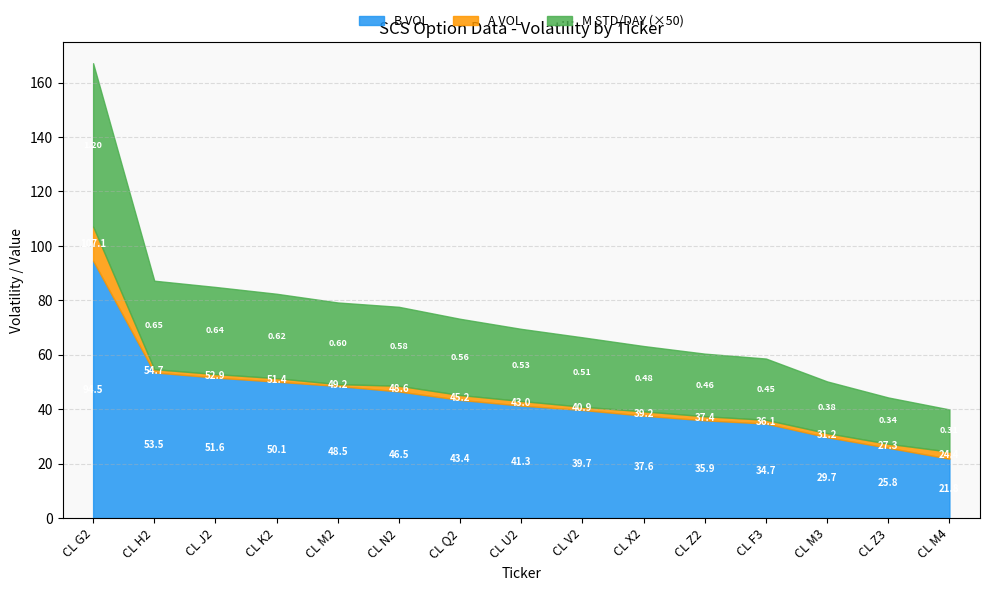

True or false: A VOL has a value of 54.7 at CL H2.

True